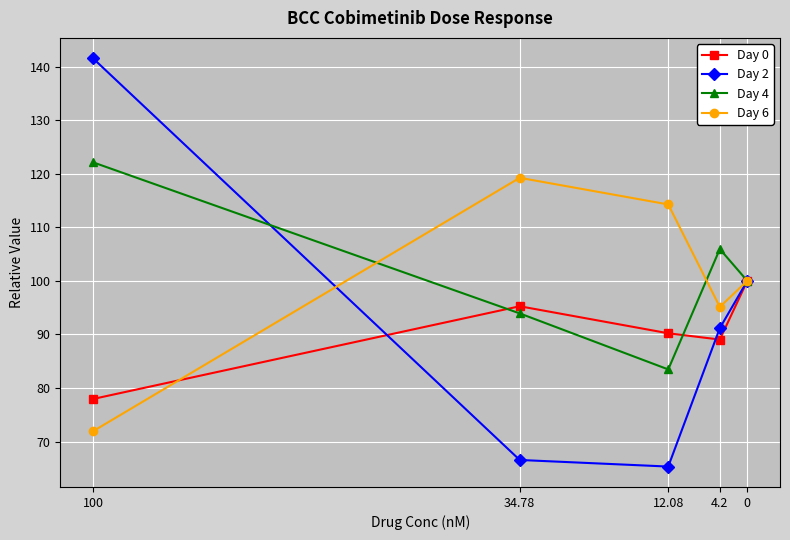

Count the number of categories in the chart.

5